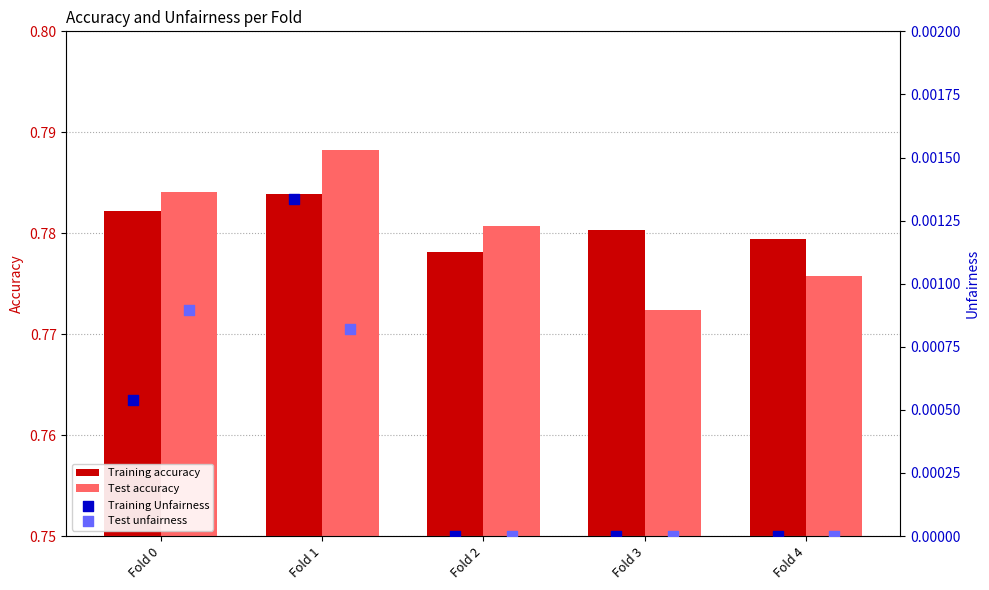

Which series contains the highest Y value?

Test accuracy